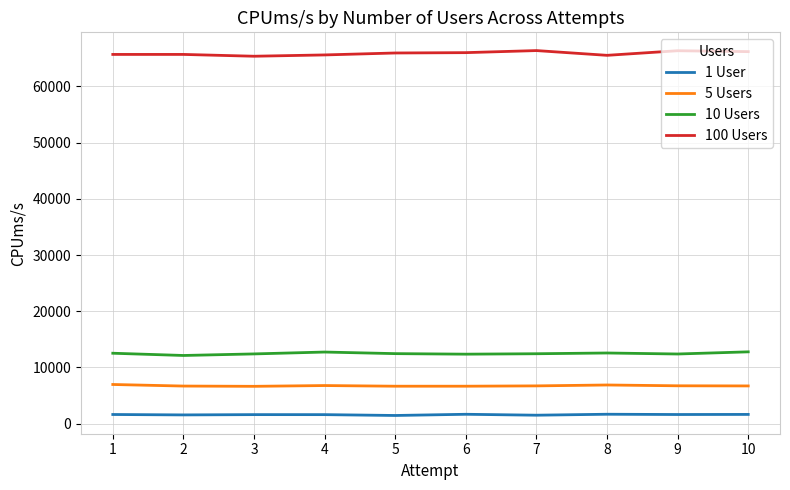

Is this an area chart (filled region under the line)?

No